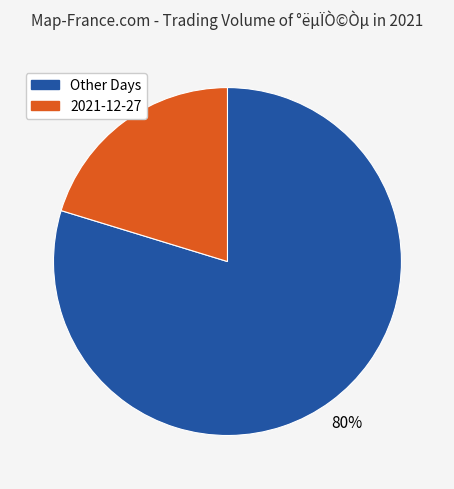

To the nearest percent, what is the average slice percentage?

50%